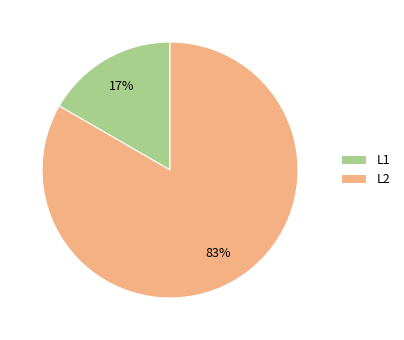

The L1 slice represents 28% of the pie. True or false?

False